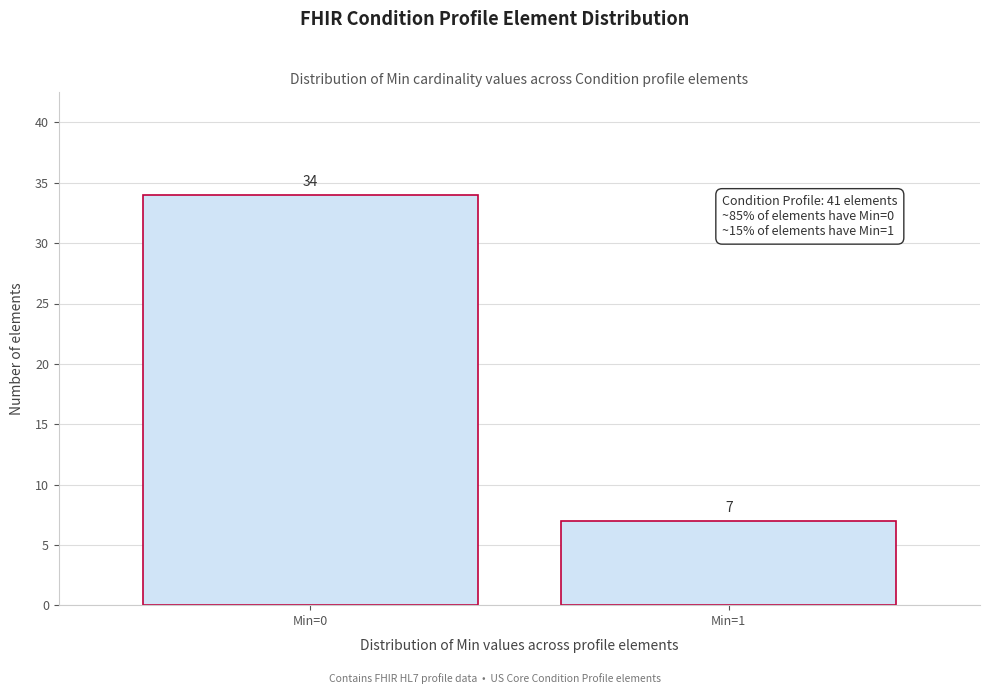

Reading right to left, what are all the values shown in this chart?

Min=1=7	Min=0=34